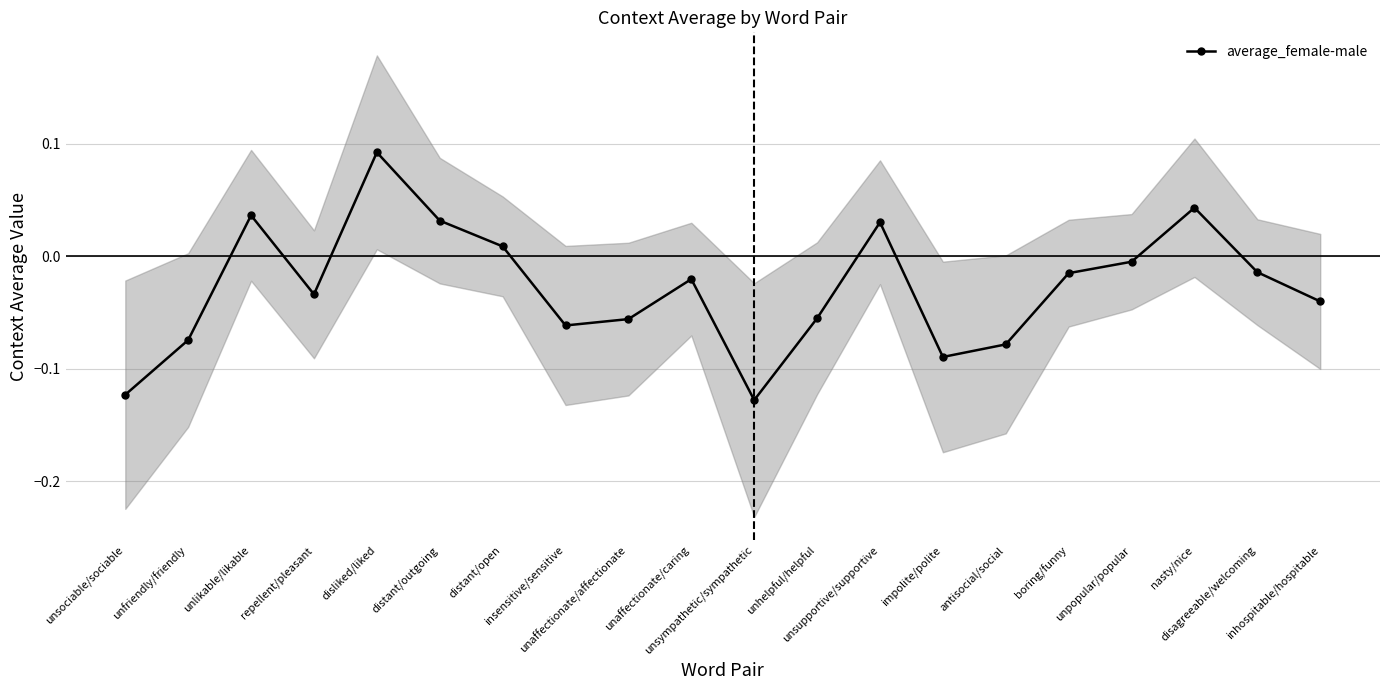

Where is the data nearest to the value 0?

unpopular/popular